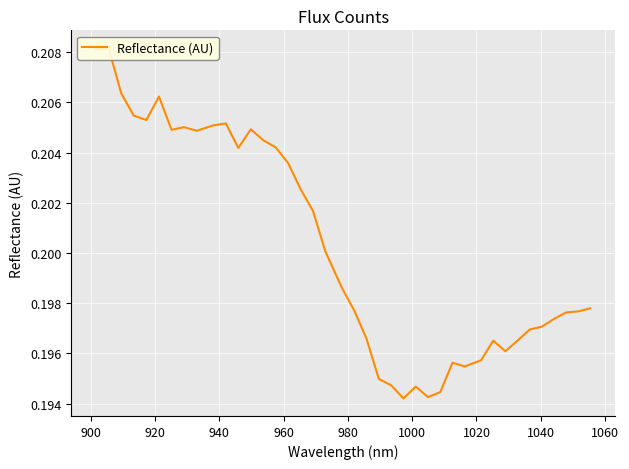

Reading right to left, transcribe all the data shown in this chart.

0.2	0.2	0.2	0.2	0.2	0.2	0.2	0.2	0.2	0.2	0.2	0.2	0.2	0.2	0.2	0.2	0.2	0.2	0.2	0.2	0.2	0.2	0.2	0.2	0.2	0.2	0.2	0.2	0.2	0.2	0.2	0.2	0.2	0.2	0.2	0.2	0.2	0.2	0.2	0.2